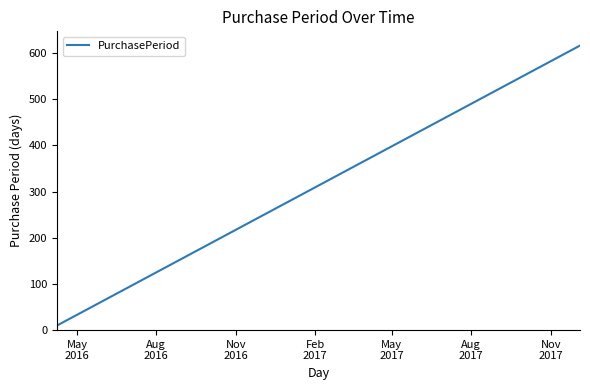

What is the difference between the maximum and minimum values?

606